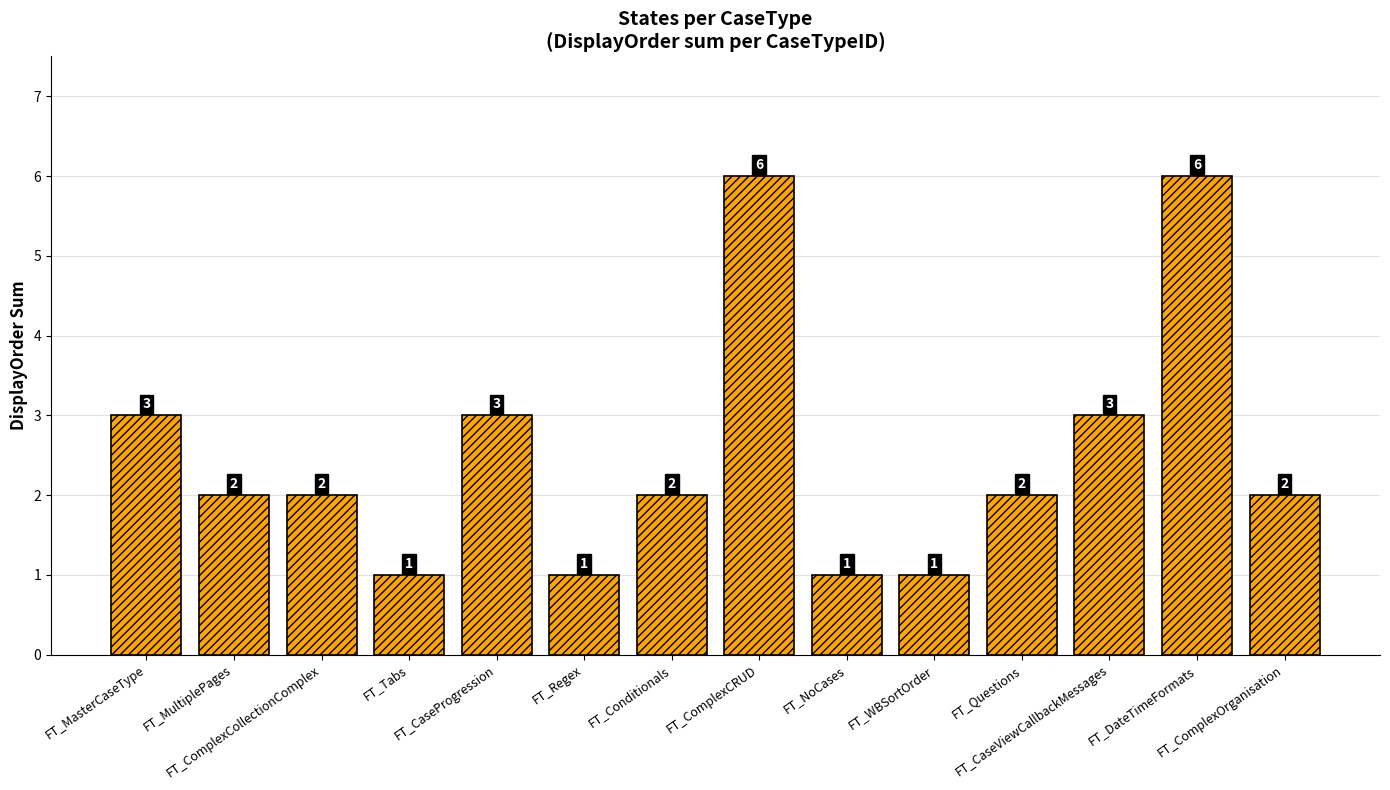

What is the change in value from FT_ComplexCRUD to FT_ComplexOrganisation?

-4